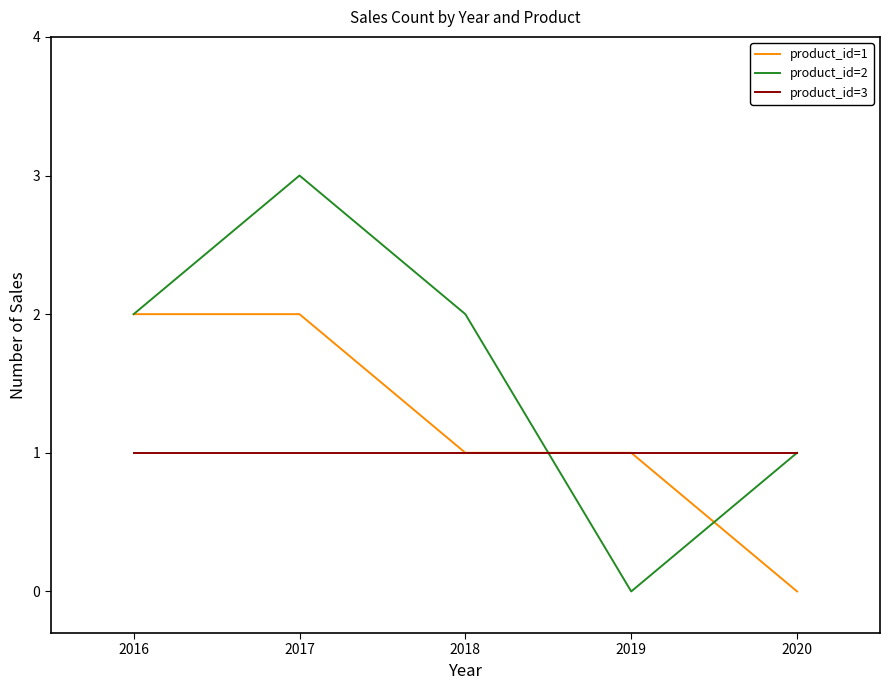

Which series has the largest range (max minus min)?

product_id=2